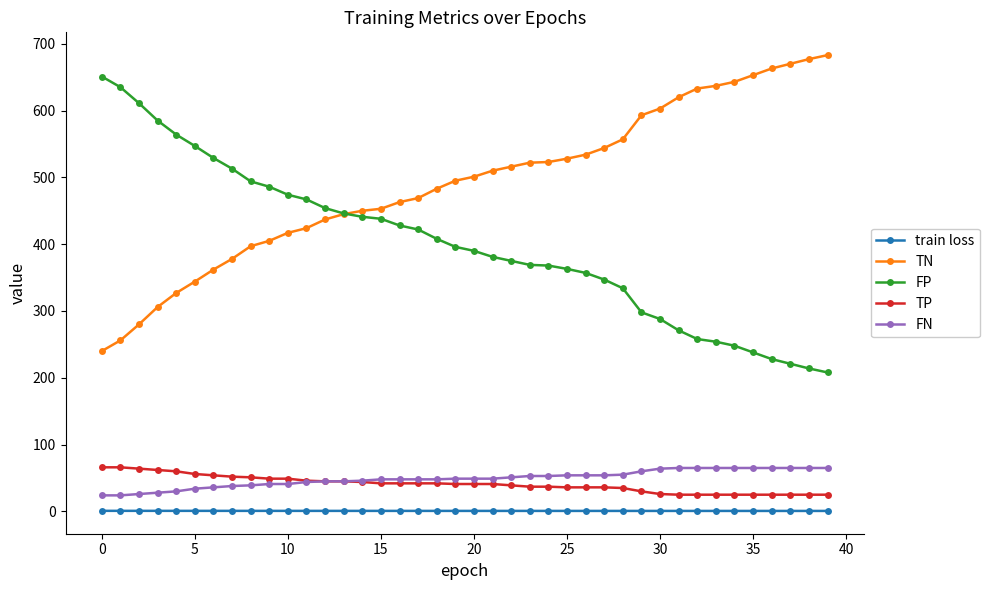

Does the chart have visible grid lines?

No